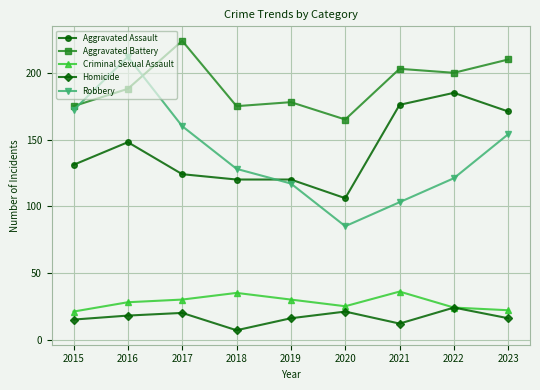

Reading left to right, what are all the values shown in this chart?

Aggravated Assault: 2015=131	2016=148	2017=124	2018=120	2019=120	2020=106	2021=176	2022=185	2023=171
Aggravated Battery: 2015=175	2016=188	2017=224	2018=175	2019=178	2020=165	2021=203	2022=200	2023=210
Criminal Sexual Assault: 2015=21	2016=28	2017=30	2018=35	2019=30	2020=25	2021=36	2022=24	2023=22
Homicide: 2015=15	2016=18	2017=20	2018=7	2019=16	2020=21	2021=12	2022=24	2023=16
Robbery: 2015=172	2016=212	2017=160	2018=128	2019=117	2020=85	2021=103	2022=121	2023=154